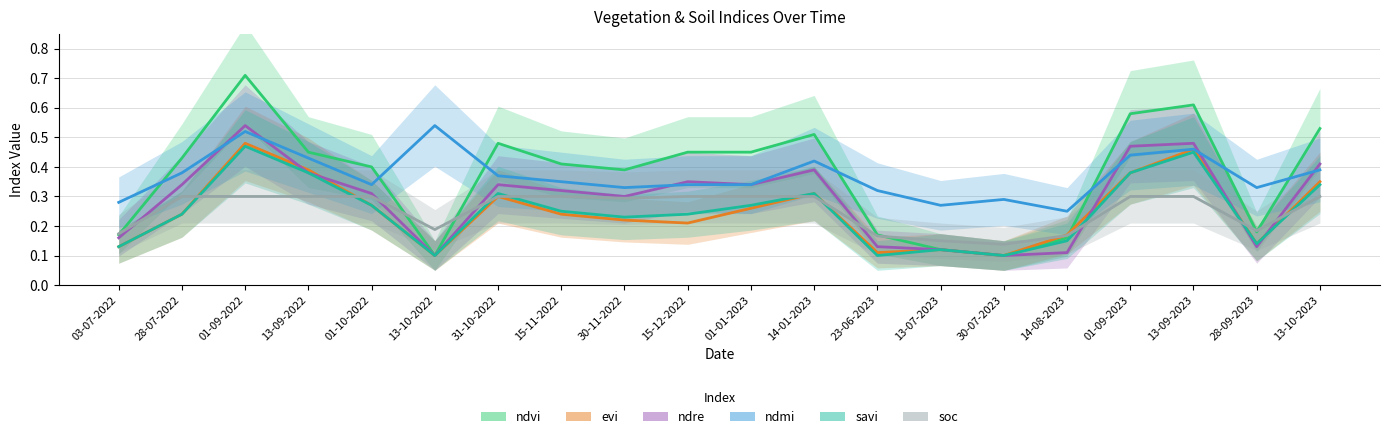

Is it true that savi equals 0.2 at 30-11-2022?

True